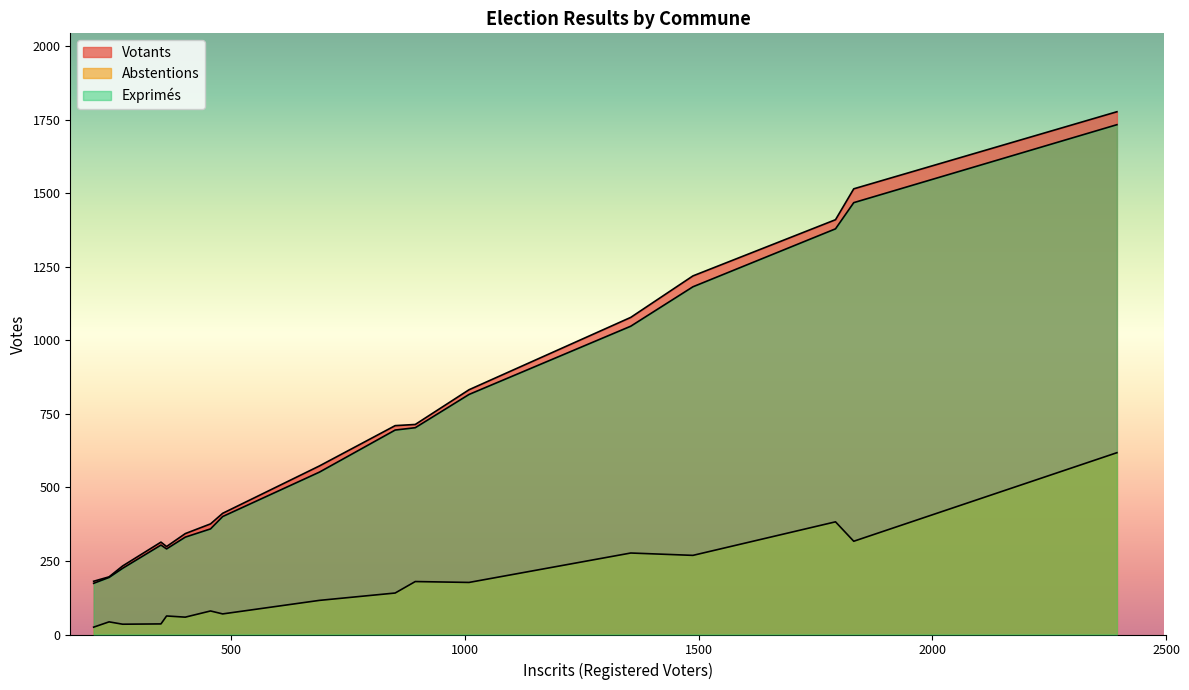

Does the chart display data point markers on the line(s)?

No